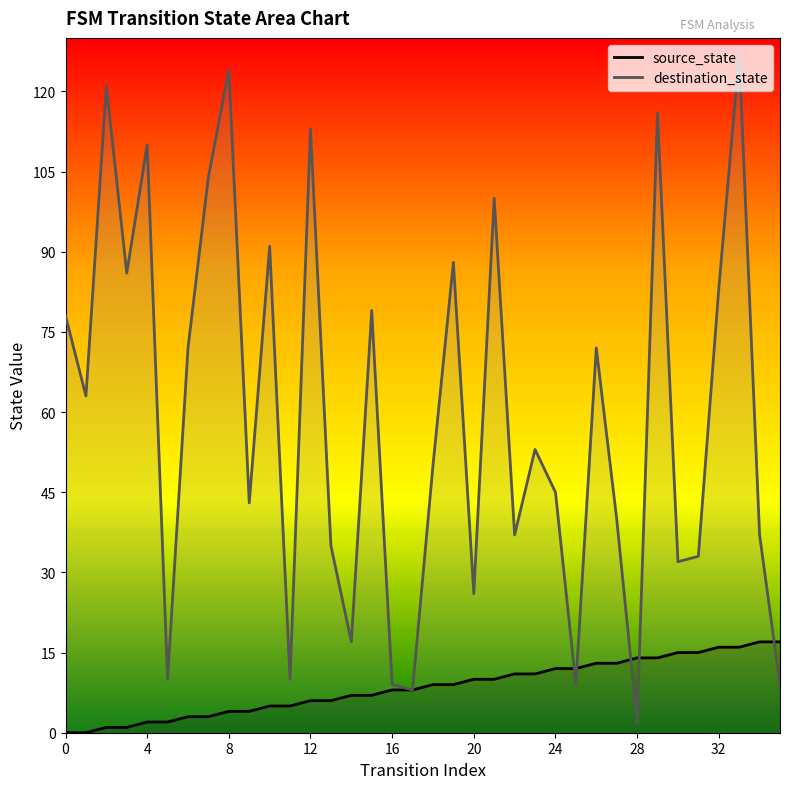

At how many categories does at least one series exceed 72?

14